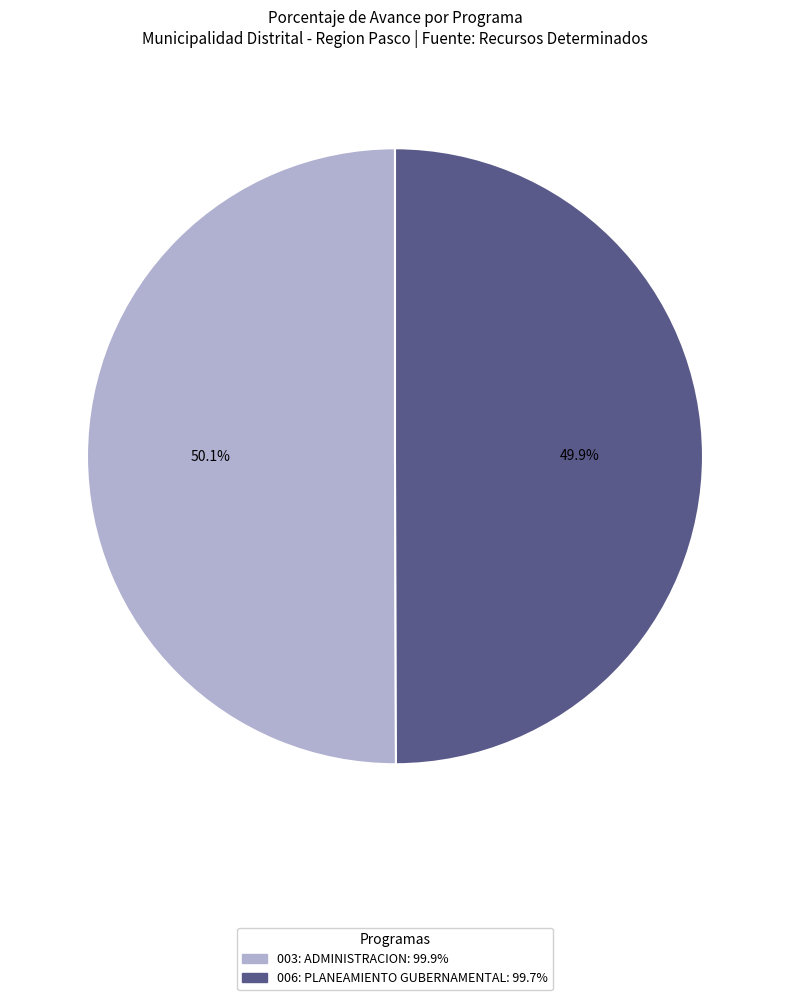

Do 006: PLANEAMIENTO GUBERNAMENTAL and 003: ADMINISTRACION together represent more than half of the pie?

Yes